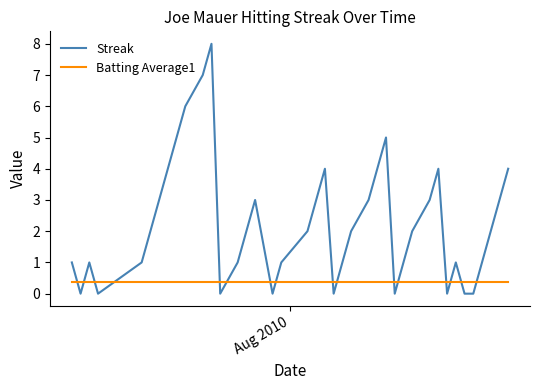

List the series in order of their peak value, highest first.

Streak, Batting Average1